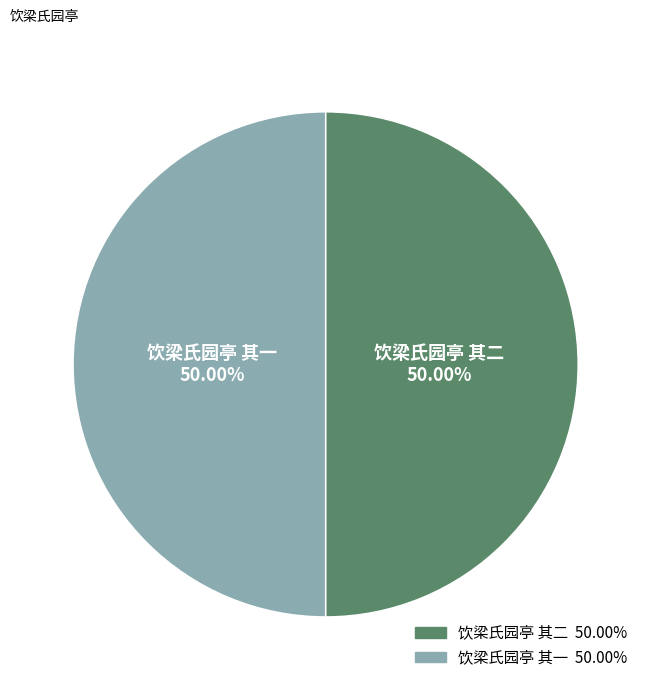

To the nearest percent, what is the average slice percentage?

50%